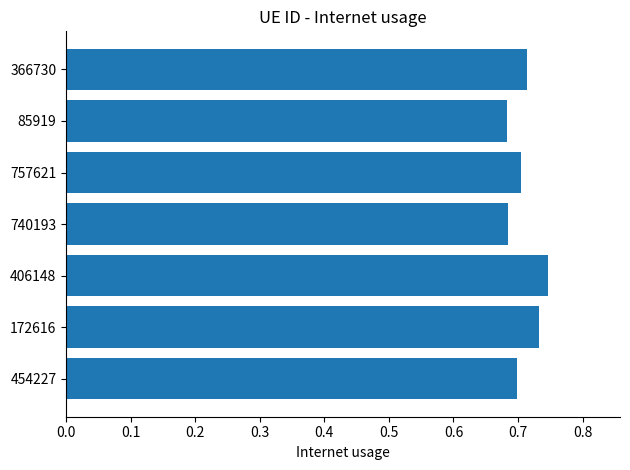

How many categories are shown in the chart?

7